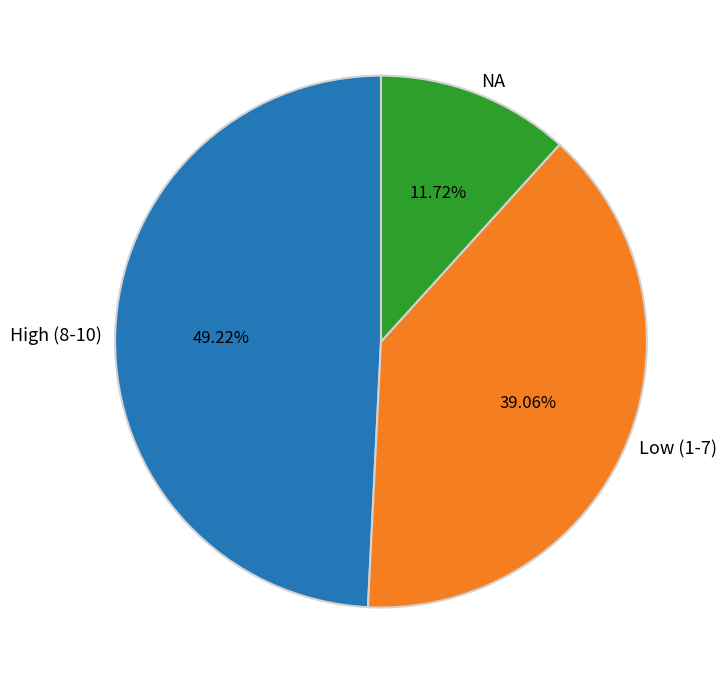

Count the number of slices in the pie.

3